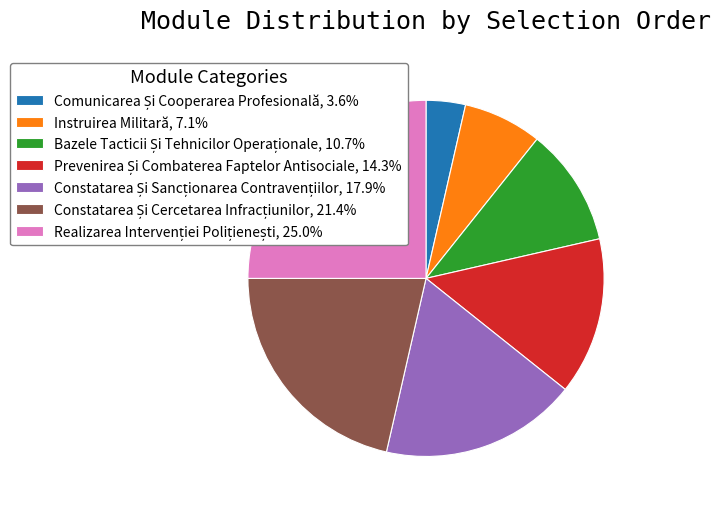

Is Instruirea Militară, 7.1% the majority of the pie?

No